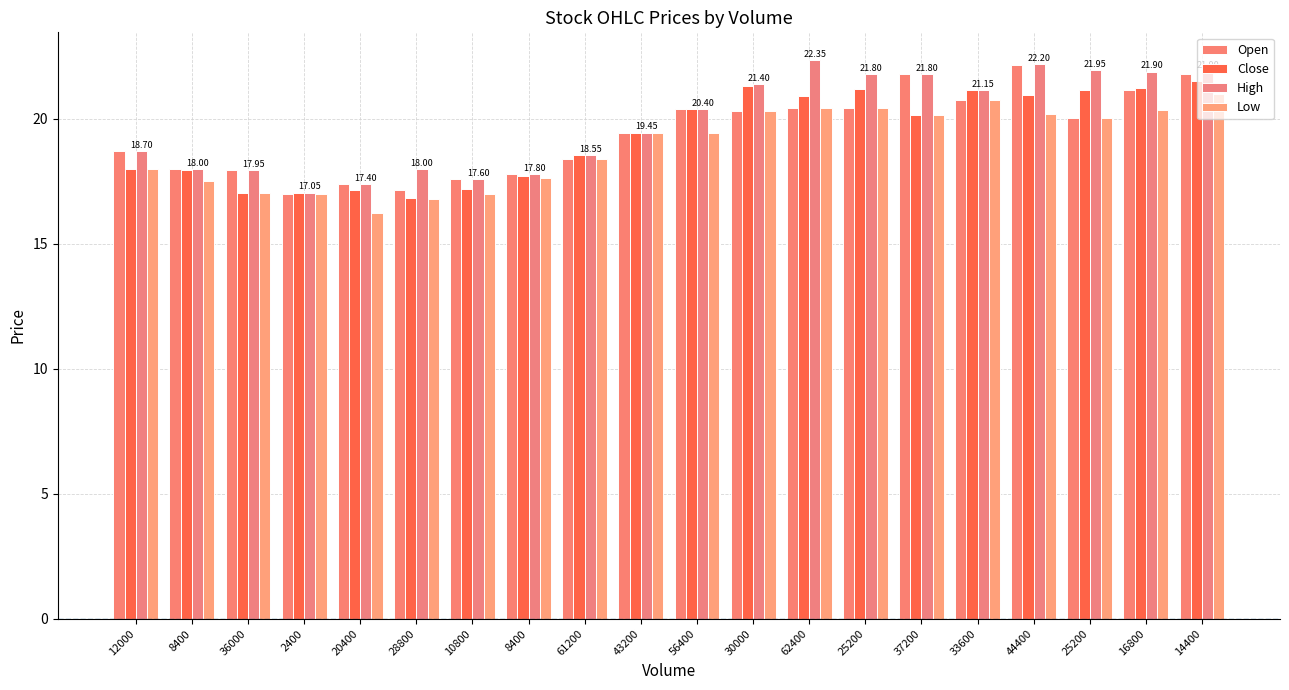

What is the label of the 6th bar from the left?

28800